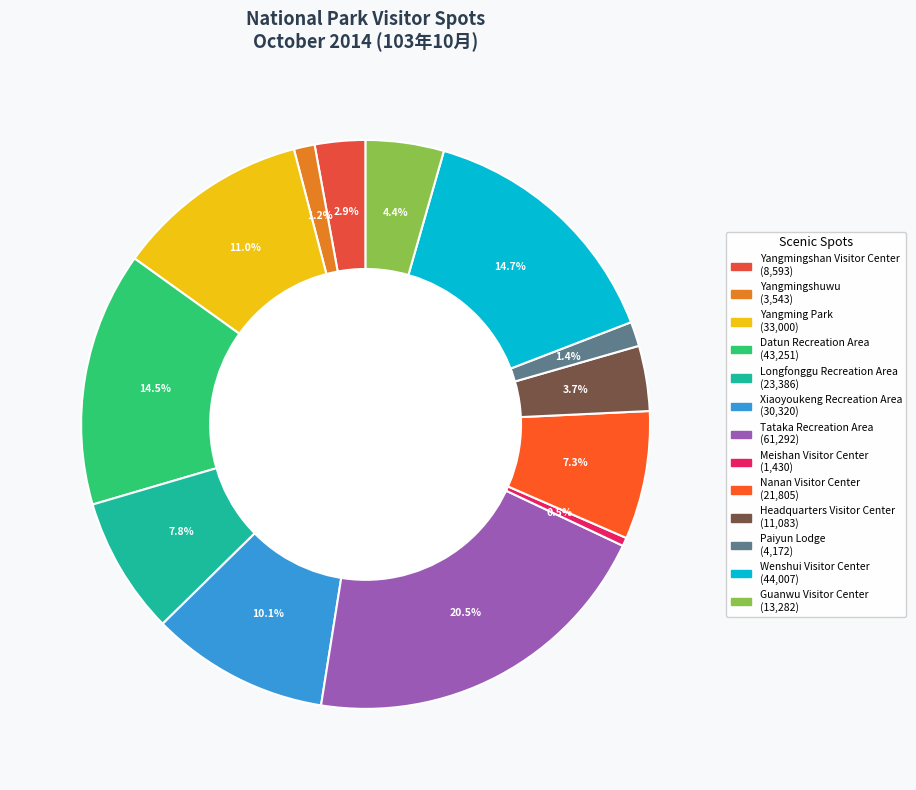

What is the largest slice in the pie chart?

Tataka Recreation Area